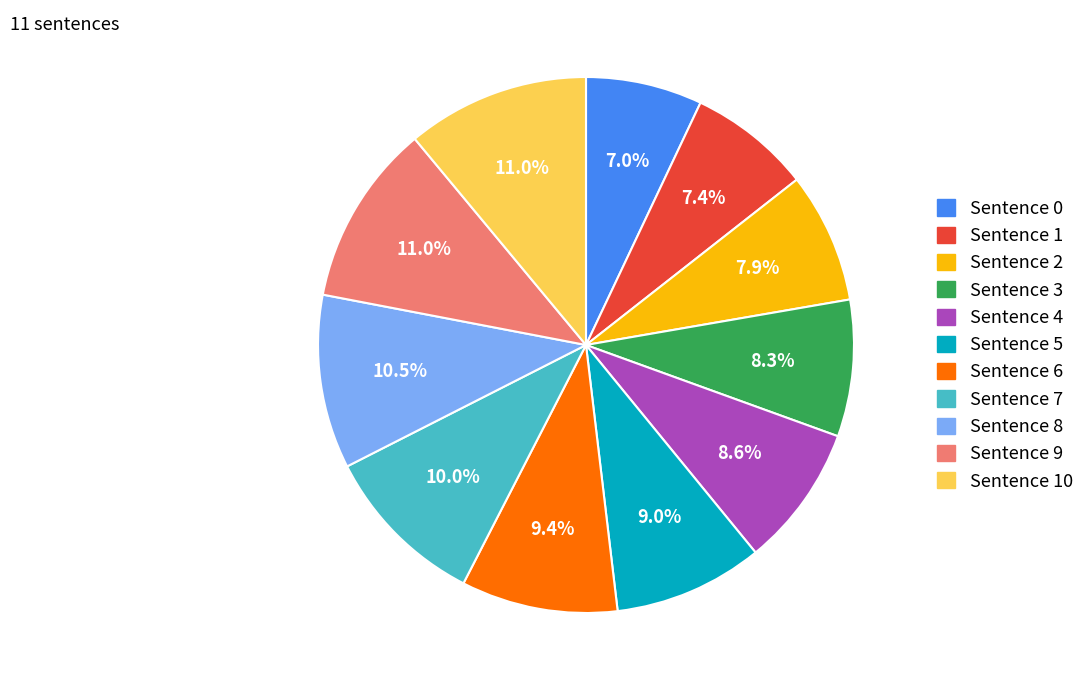

Is there a majority slice in this chart?

No